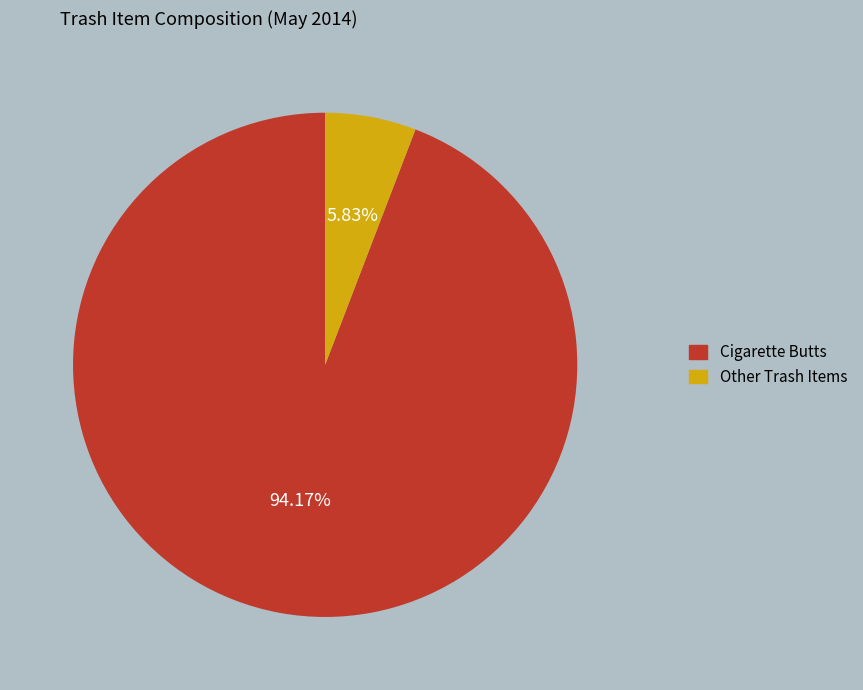

Does any single category account for the majority?

Yes